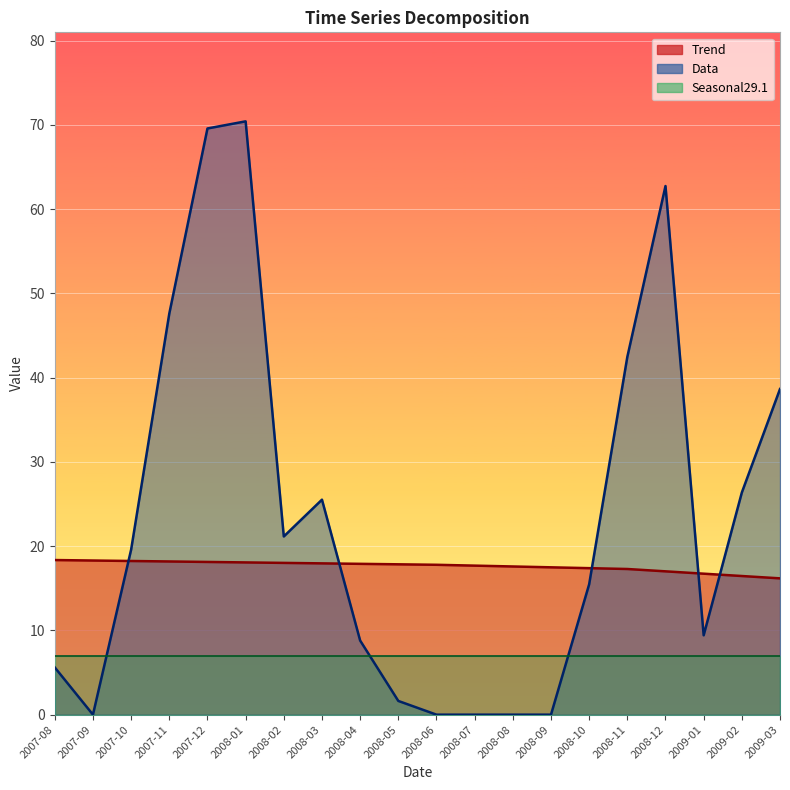

How many lines are shown in the chart?

2